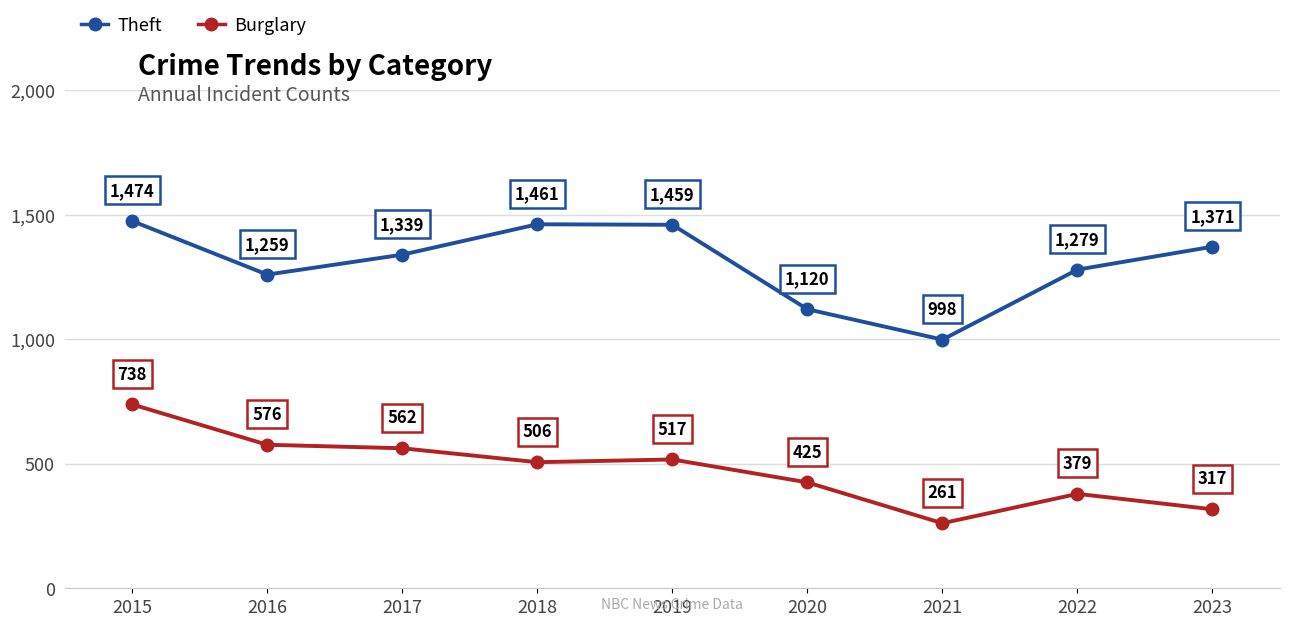

True or false: Burglary and Theft cross at least once.

False